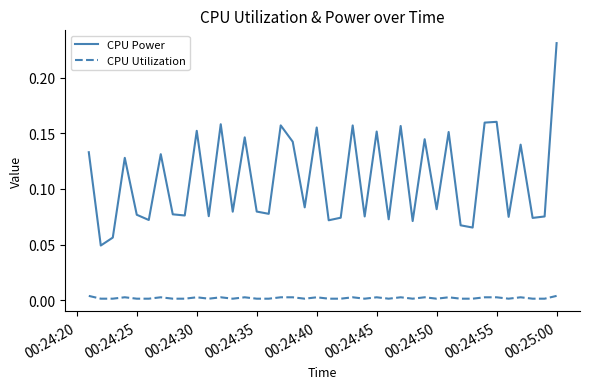

Which series has the widest spread of values?

CPU Power